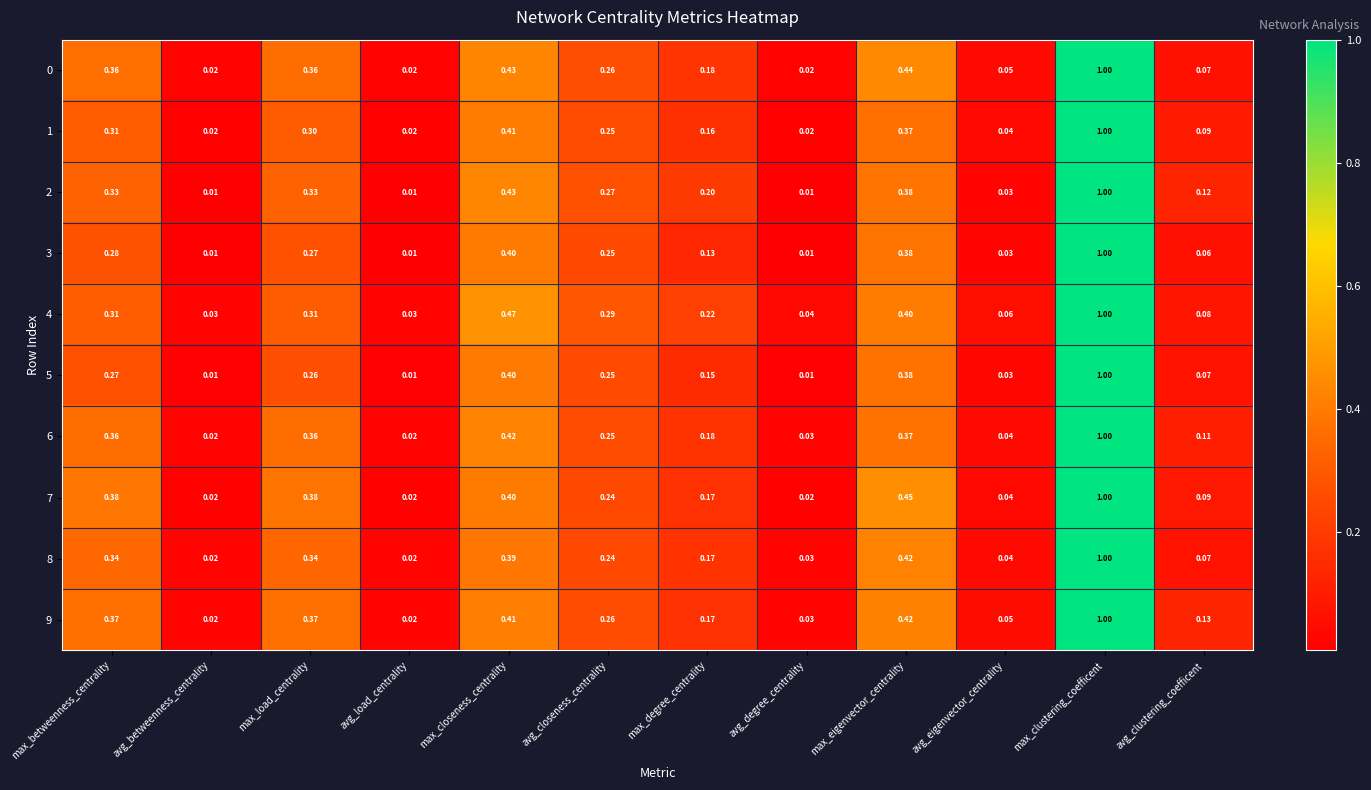

Is the value of 7 at avg_betweenness_centrality greater than the value of 2 at max_eigenvector_centrality?

No